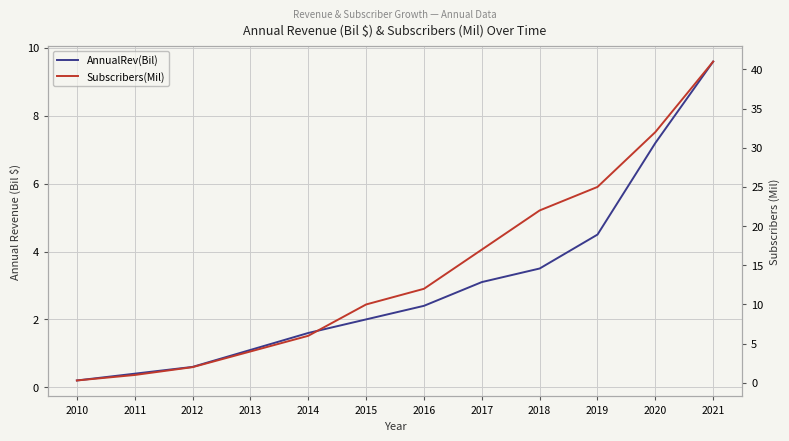

The Subscribers(Mil) series shows 41.0 at 2021. True or false?

True